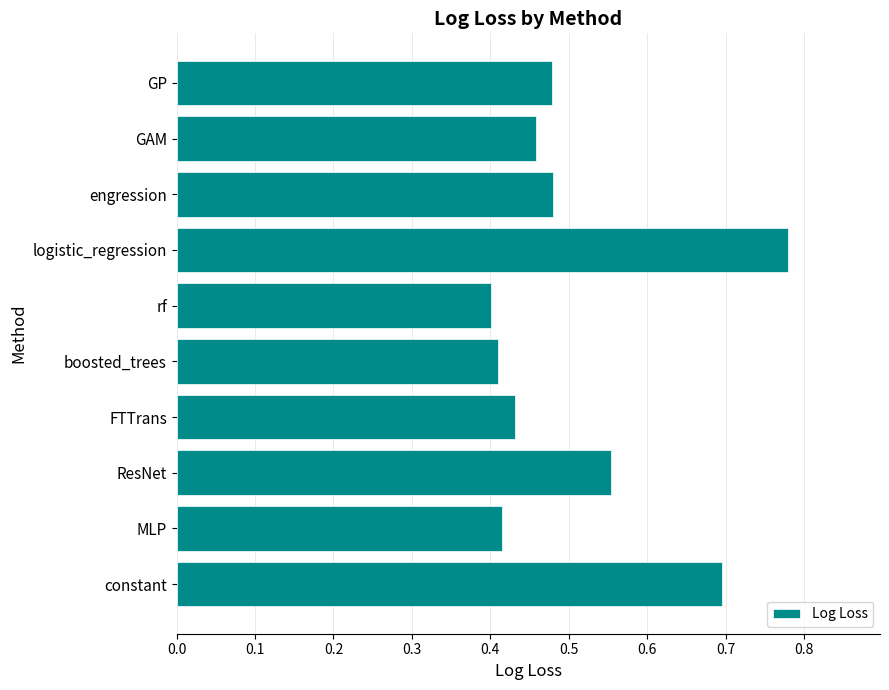

What is the change in value from rf to GP?

+0.1